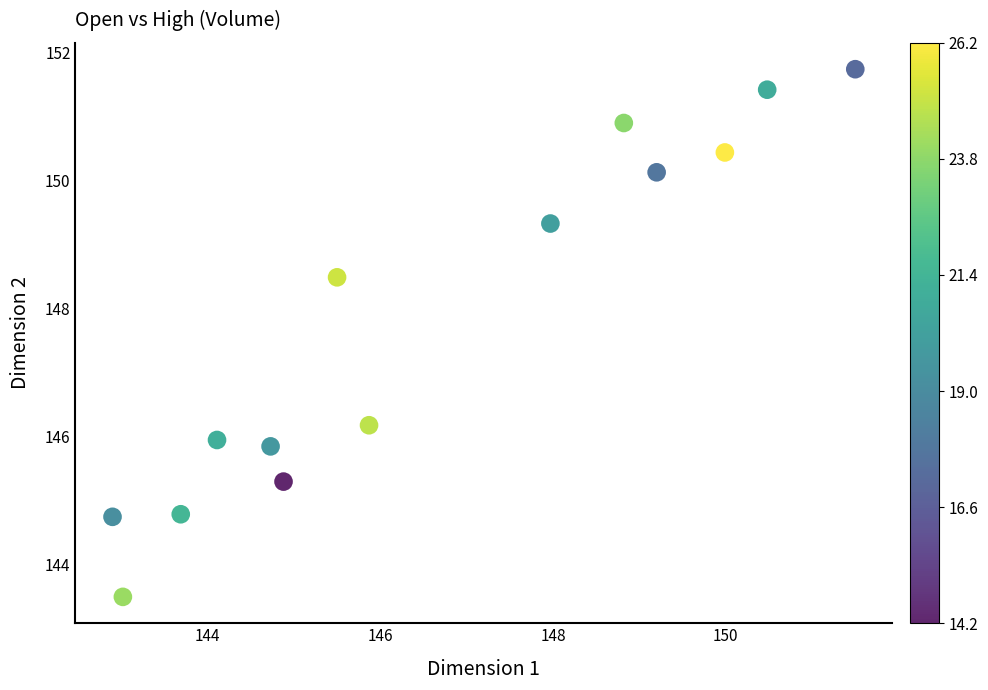

What Y value in the scatter plot is closest to 147?

146.2